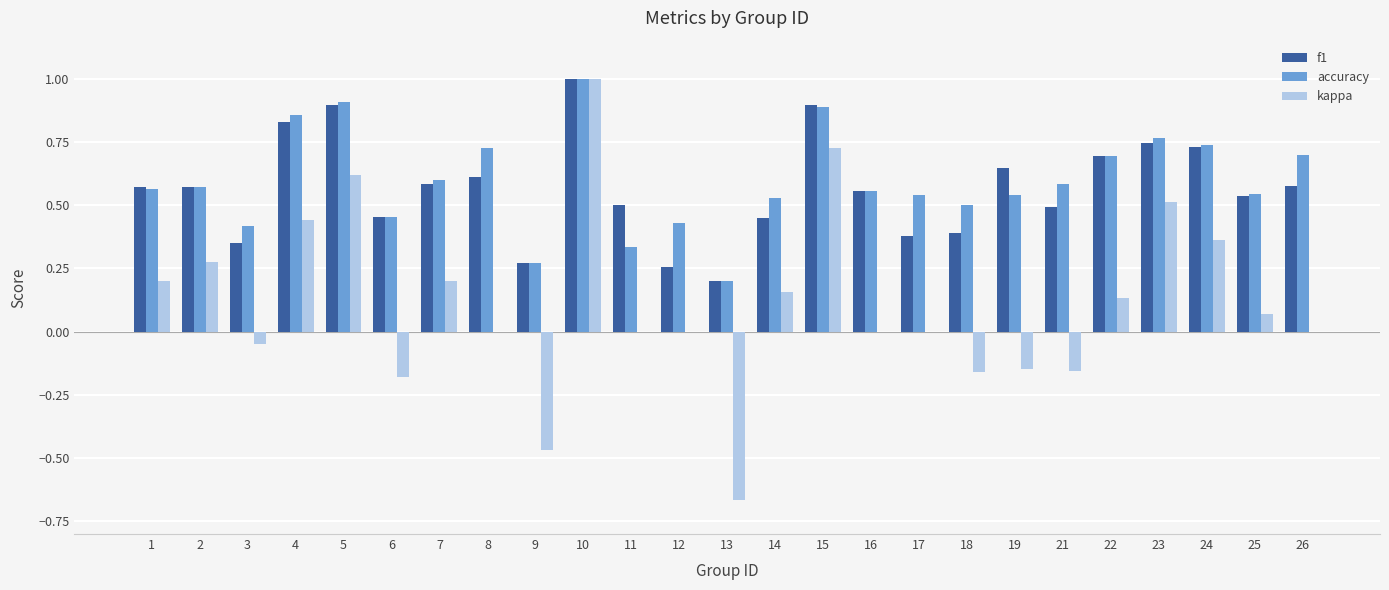

Which series has the largest total across all categories?

accuracy